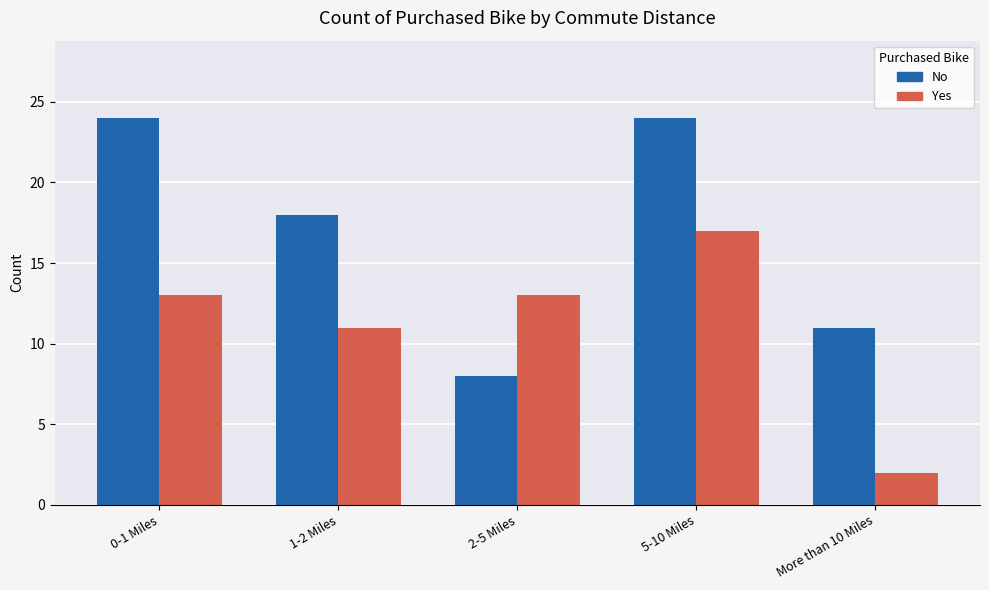

List the series in order of their peak value, highest first.

No, Yes